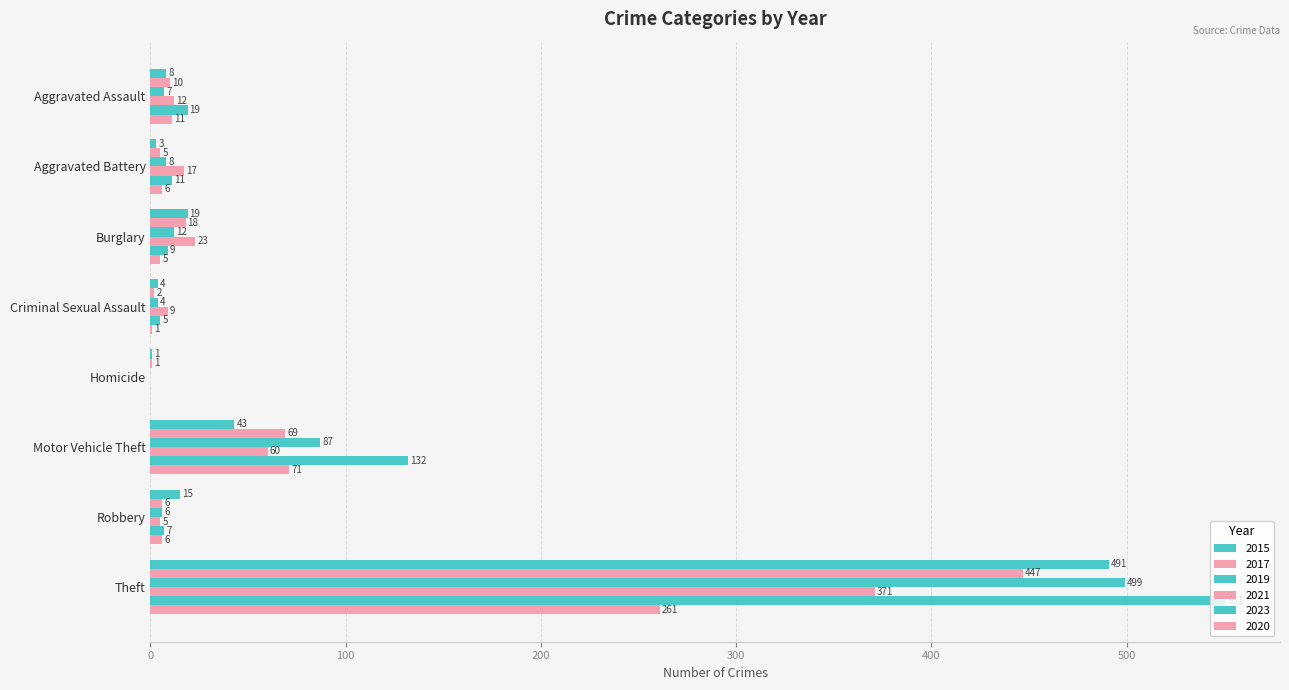

Which series has the widest spread of values?

2023